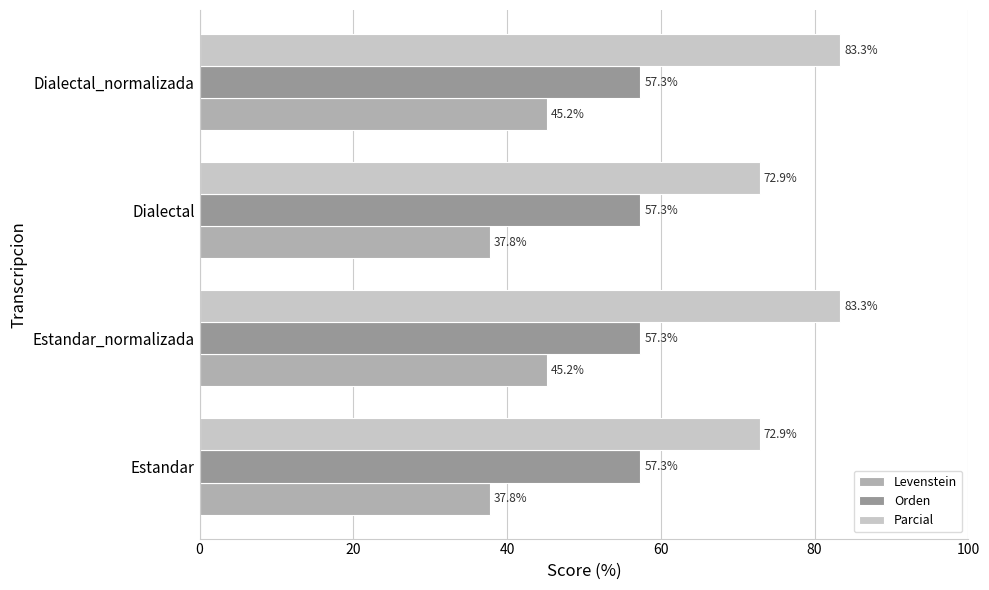

Which series has the largest total across all categories?

Parcial